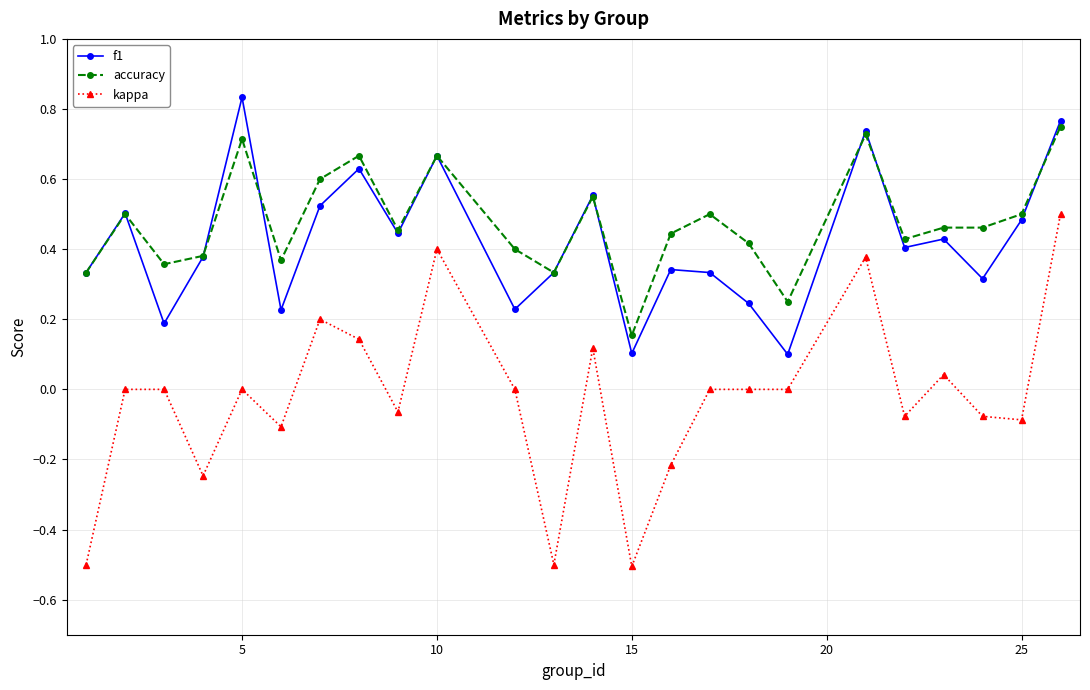

List the series in order of their peak value, lowest first.

kappa, accuracy, f1